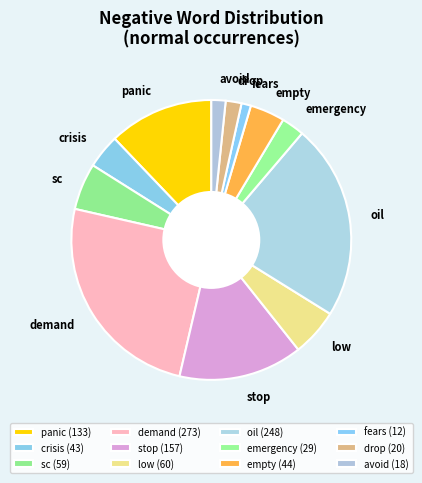

What is the smallest slice in the pie chart?

fears